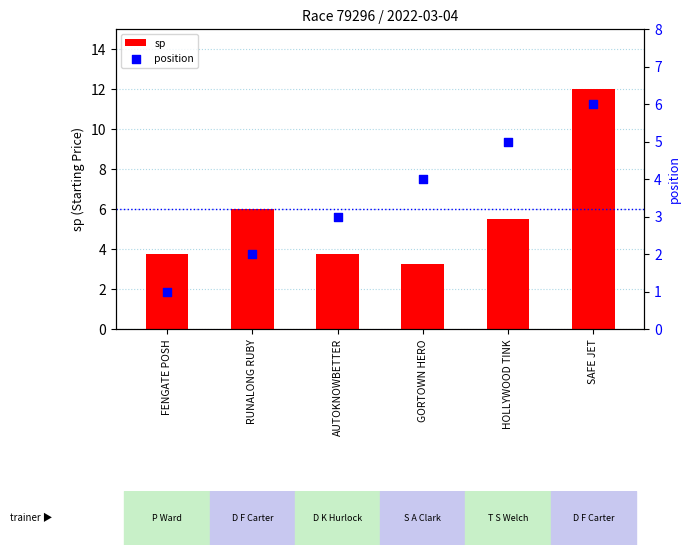

Which series reaches the minimum Y coordinate?

position